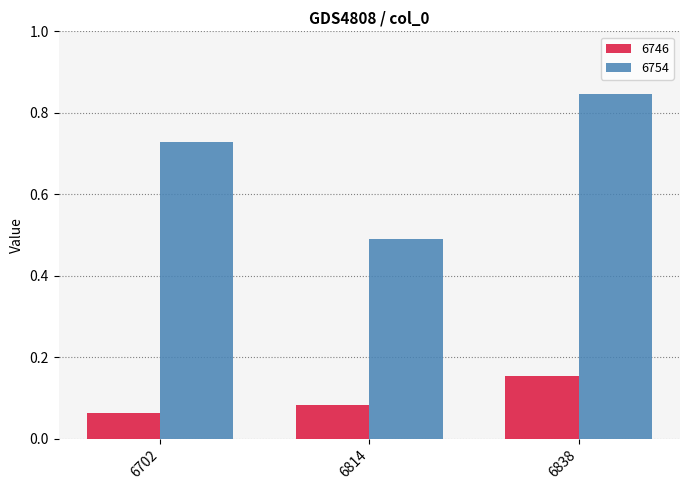

How many data points does each series have?

3